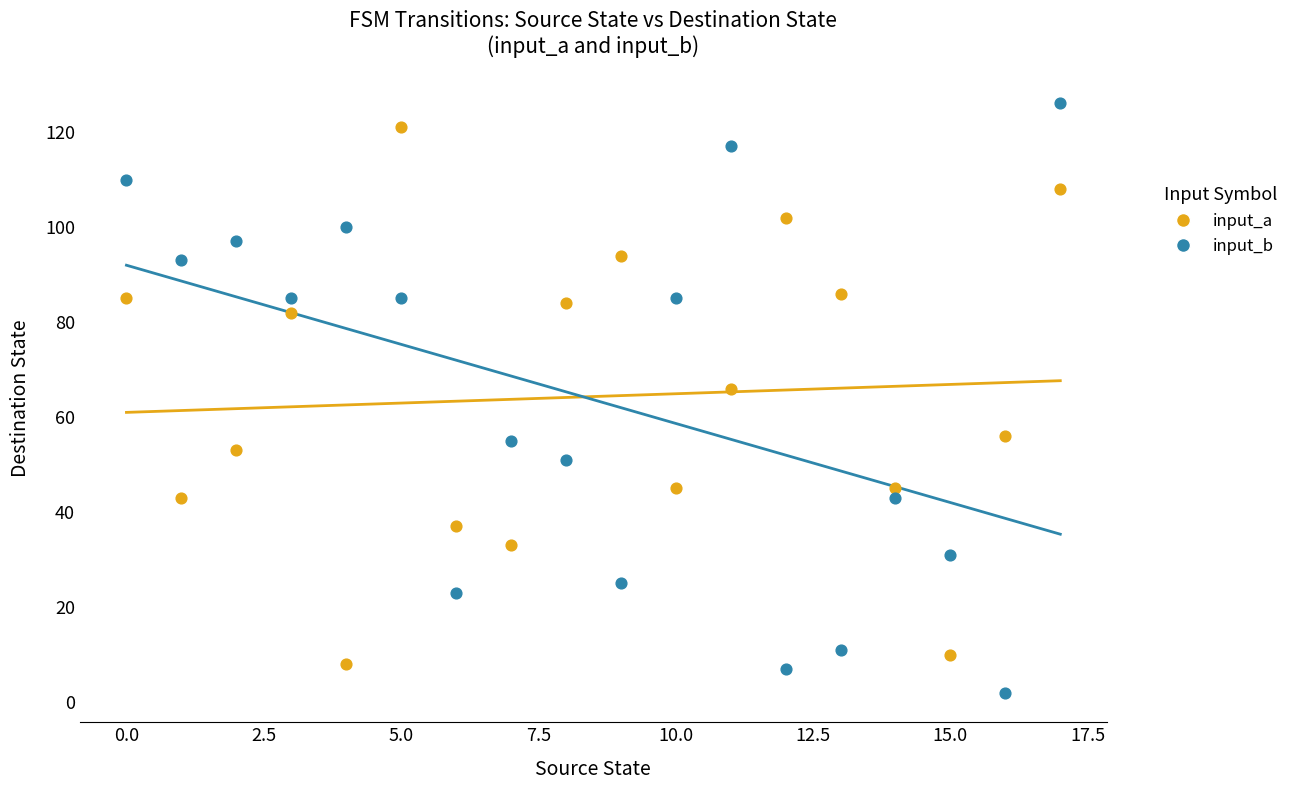

Which series contains the lowest Y value?

input_b